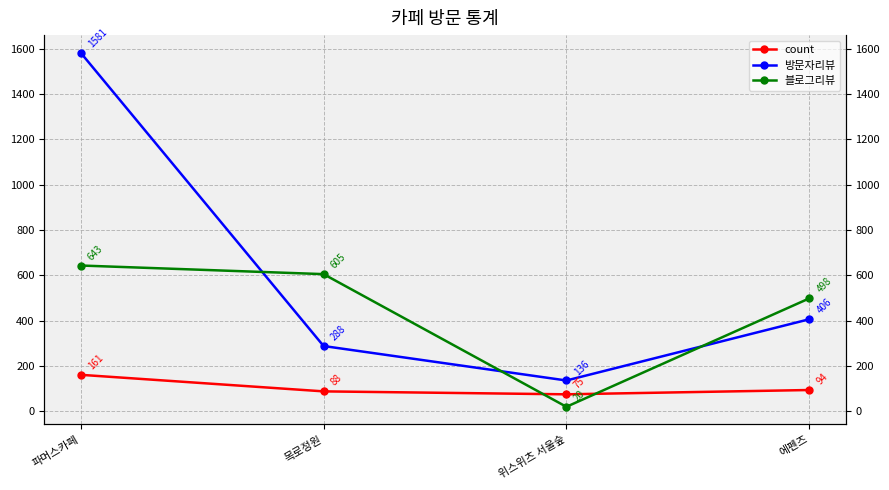

True or false: 블로그리뷰 and 방문자리뷰 intersect in this chart.

True